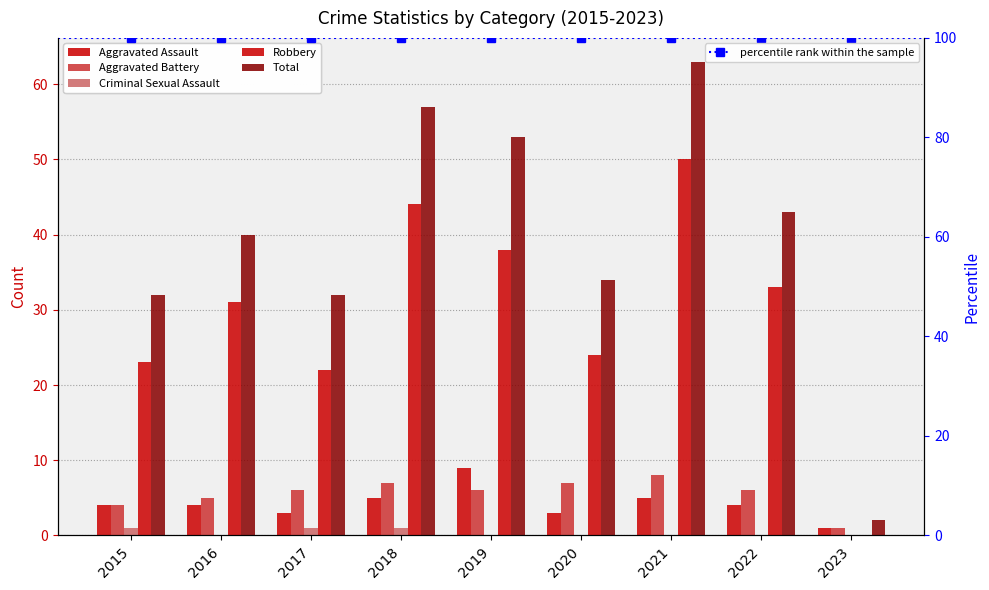

Reading right to left, transcribe all the data shown in this chart.

Aggravated Assault: 2023=1	2022=4	2021=5	2020=3	2019=9	2018=5	2017=3	2016=4	2015=4
Aggravated Battery: 2023=1	2022=6	2021=8	2020=7	2019=6	2018=7	2017=6	2016=5	2015=4
Criminal Sexual Assault: 2023=0	2022=0	2021=0	2020=0	2019=0	2018=1	2017=1	2016=0	2015=1
Robbery: 2023=0	2022=33	2021=50	2020=24	2019=38	2018=44	2017=22	2016=31	2015=23
Total: 2023=2	2022=43	2021=63	2020=34	2019=53	2018=57	2017=32	2016=40	2015=32